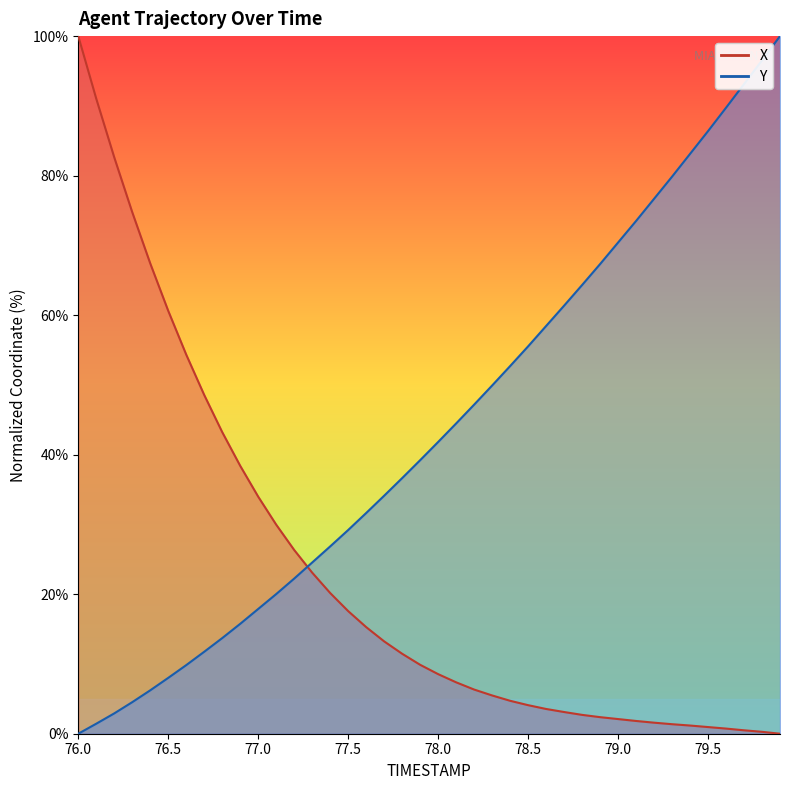

How many values in X are above zero?

39